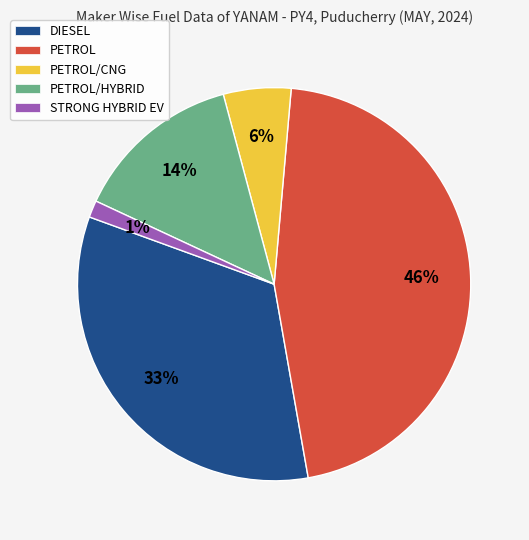

To the nearest percent, what is the average slice percentage?

20%